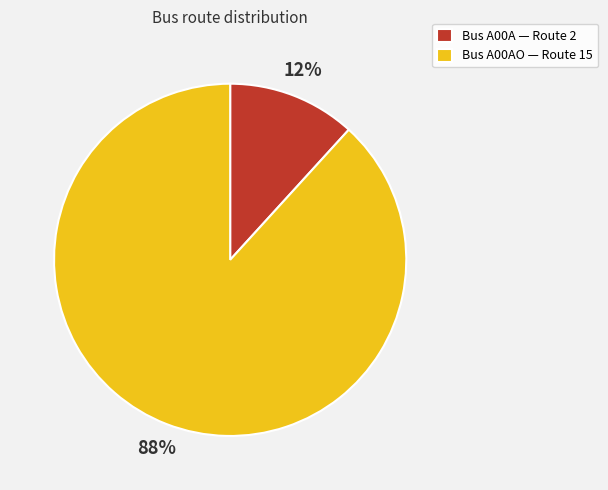

What is the largest slice in the pie chart?

Bus А00АО — Route 15